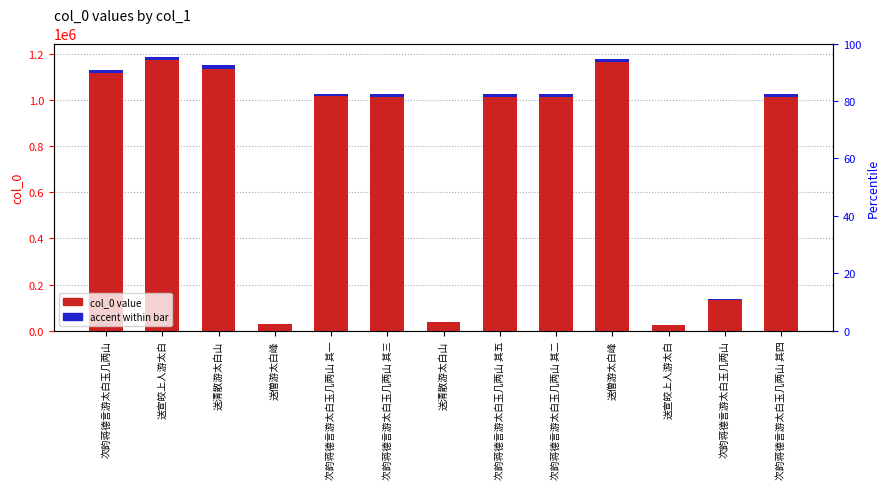

The value of col_0 value at 次韵蒋德言游太白玉几两山 其一 is 1028052.0. True or false?

True